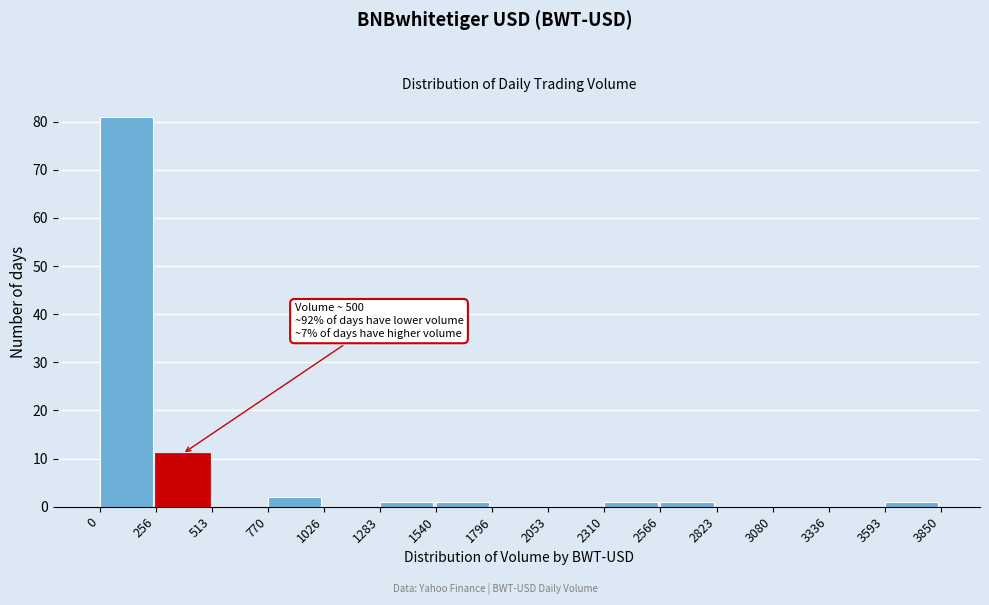

Which range on the x-axis has the tallest bar?

0 to 256